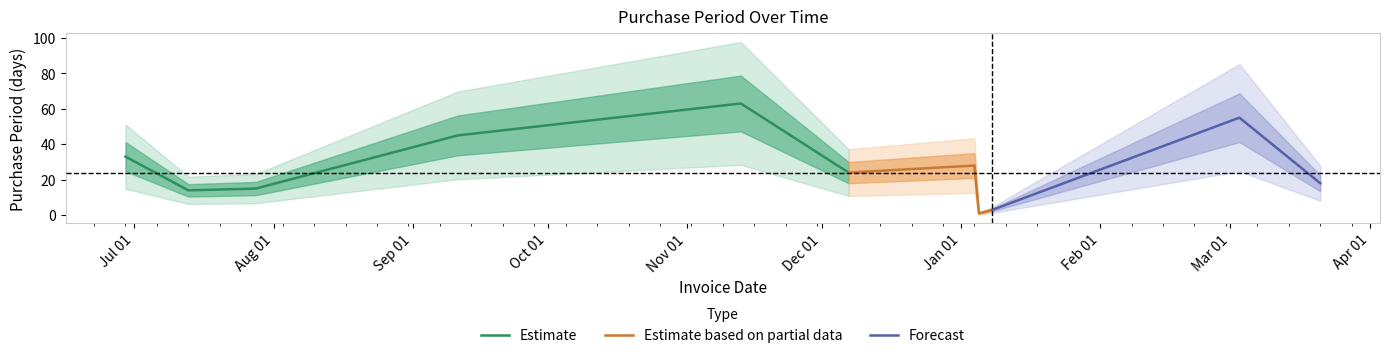

Does the chart display data point markers on the line(s)?

No